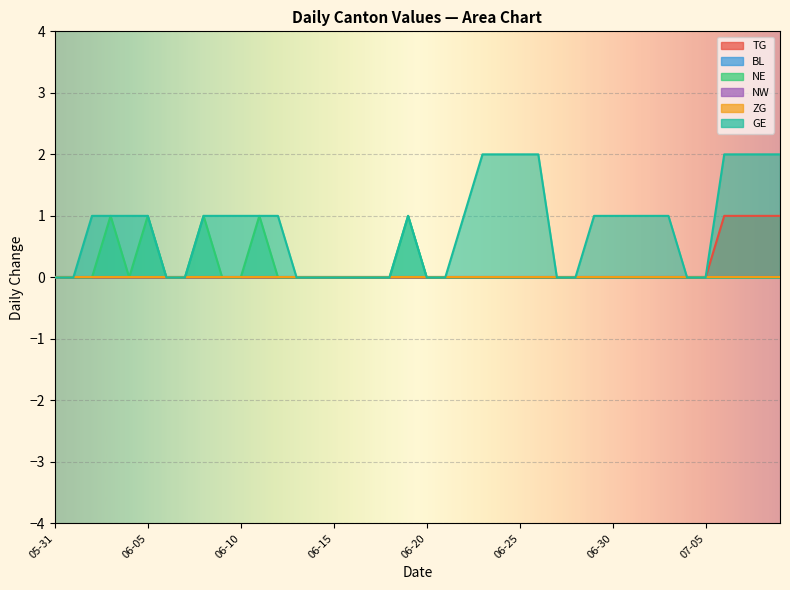

At which label is TG closest to 0?

05-31